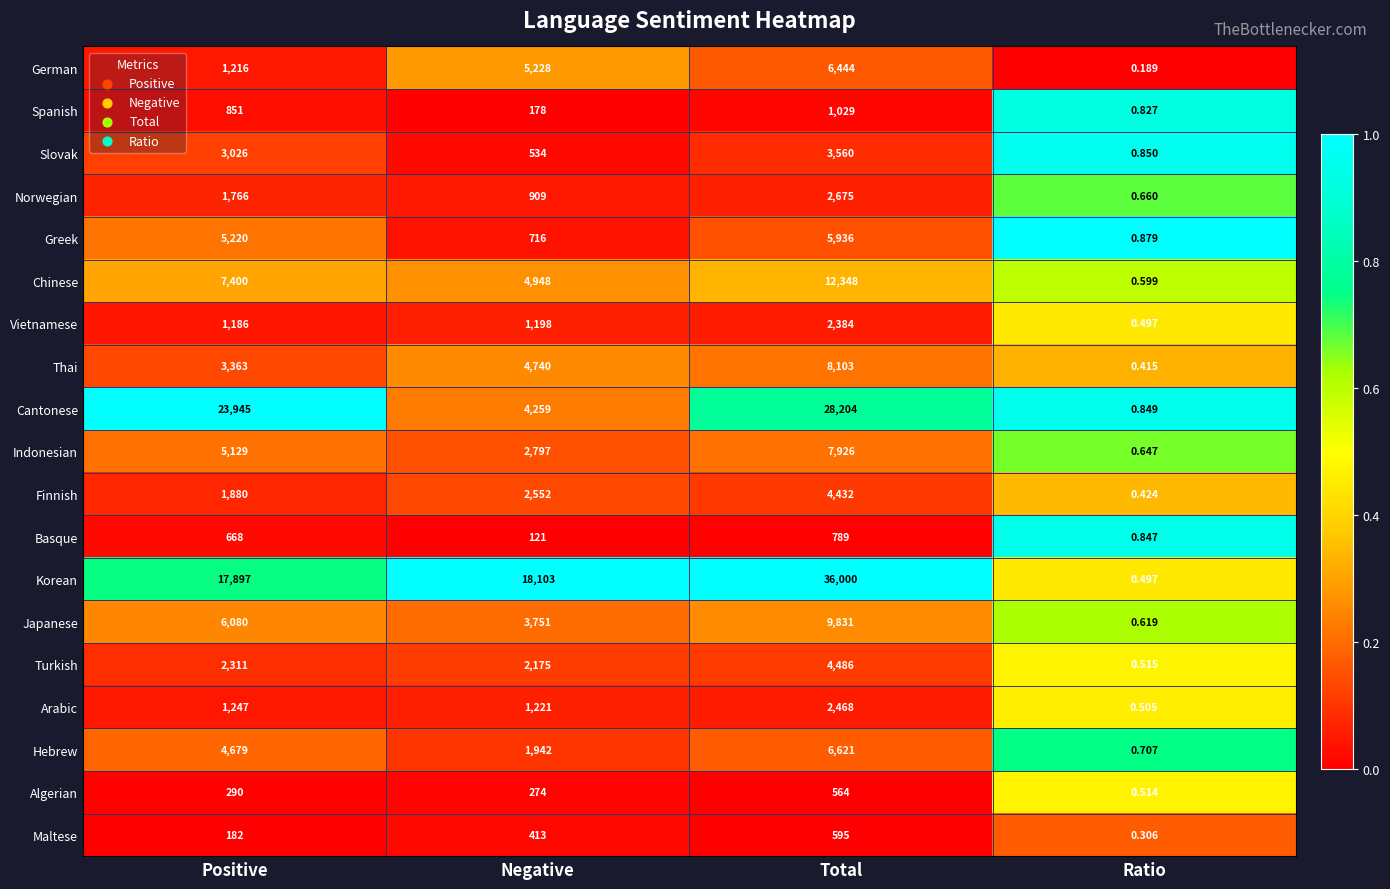

Is the value of Chinese at Positive greater than the value of Japanese at Total?

No